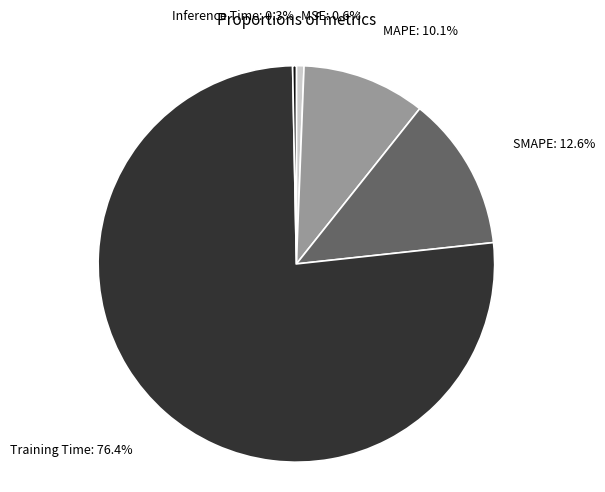

Which slice is the largest?

Training Time